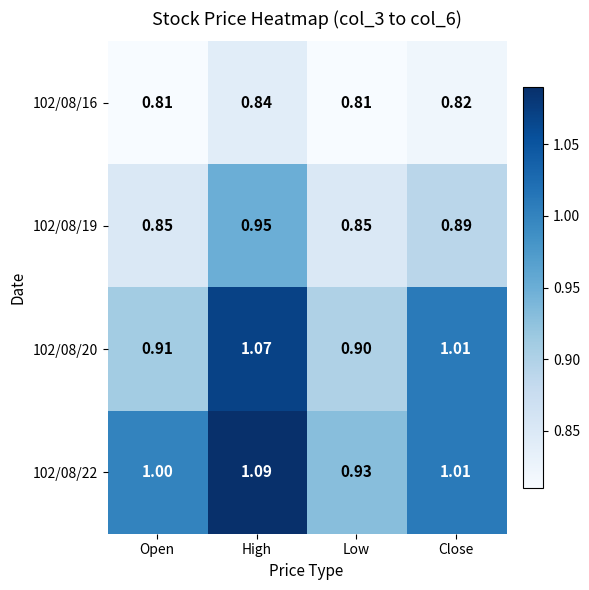

Count the number of categories in the chart.

4